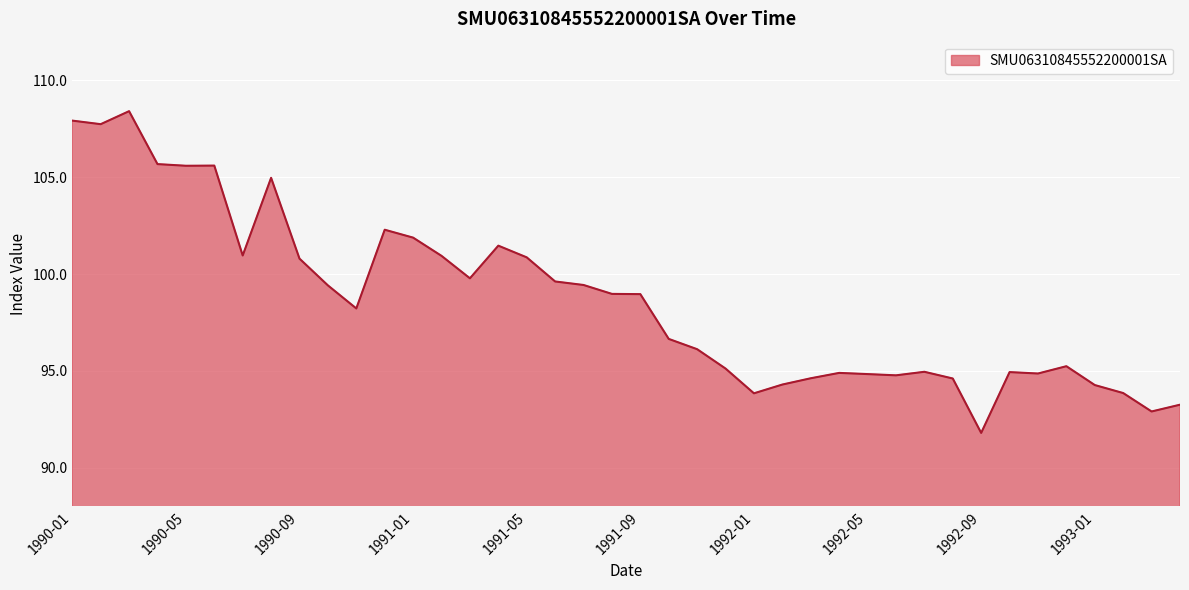

What is the sum of all values?

3945.3